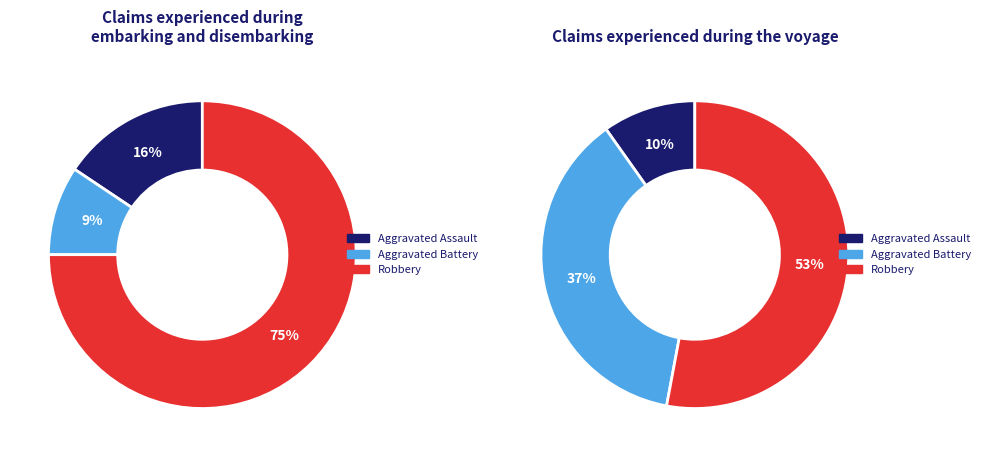

Approximately how many times larger is the value at Aggravated Assault compared to Aggravated Battery?

0.3